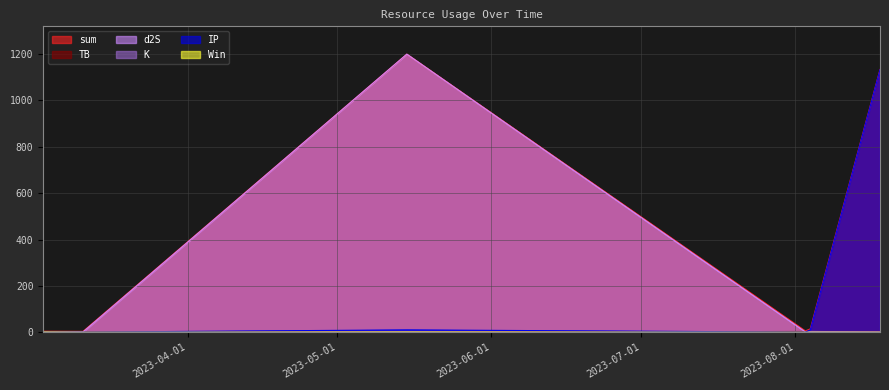

How many data points does each series have?

6